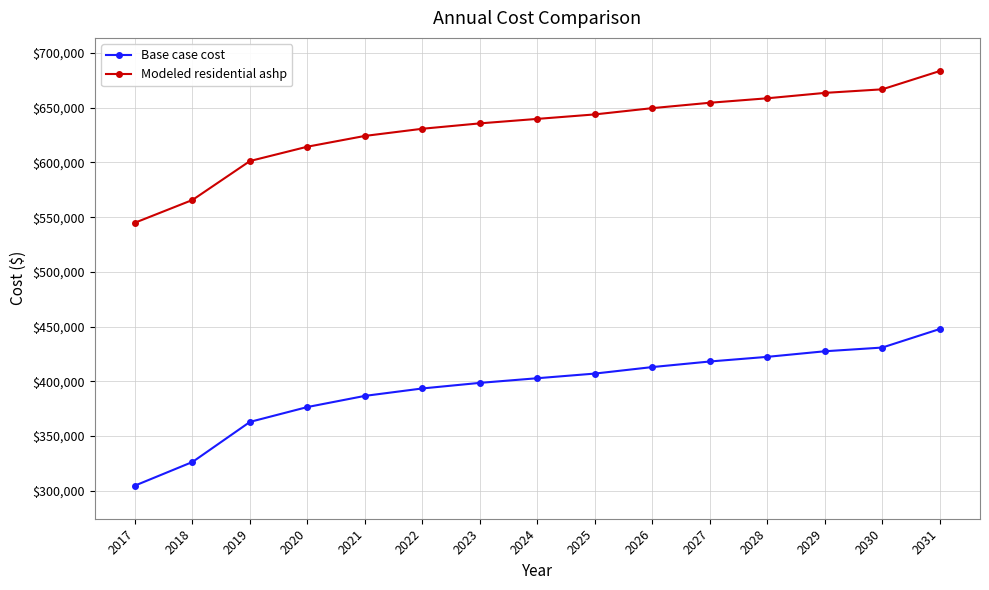

How many lines are shown in the chart?

2